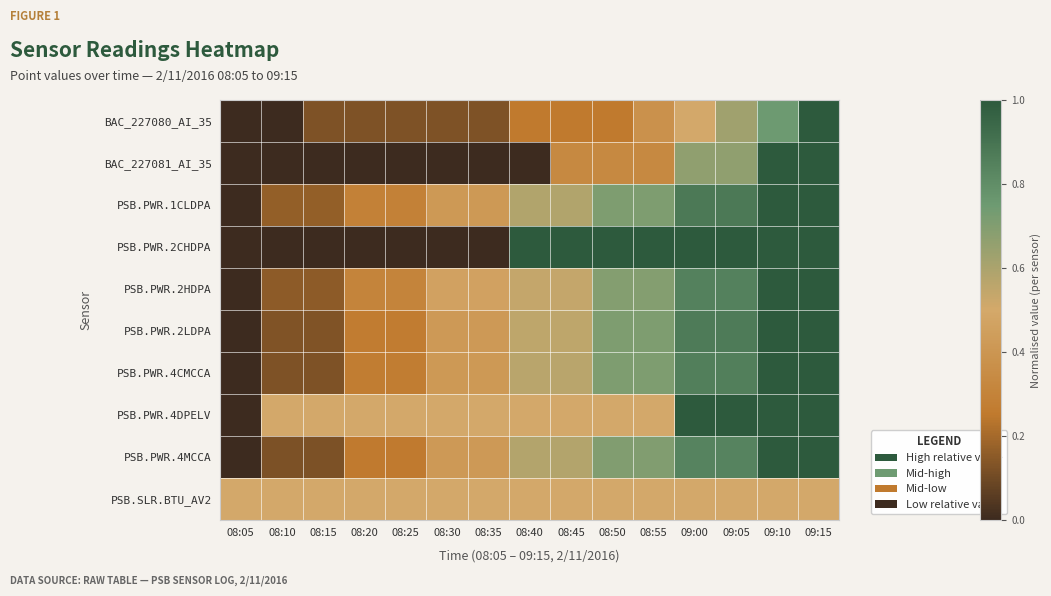

Reading right to left, extract all data points from this chart.

BAC_227080_AI_35: 09:15=1.0	09:10=0.8	09:05=0.6	09:00=0.5	08:55=0.4	08:50=0.2	08:45=0.2	08:40=0.2	08:35=0.1	08:30=0.1	08:25=0.1	08:20=0.1	08:15=0.1	08:10=0.0	08:05=0.0
BAC_227081_AI_35: 09:15=1.0	09:10=1.0	09:05=0.7	09:00=0.7	08:55=0.3	08:50=0.3	08:45=0.3	08:40=0.0	08:35=0.0	08:30=0.0	08:25=0.0	08:20=0.0	08:15=0.0	08:10=0.0	08:05=0.0
PSB.PWR.1CLDPA: 09:15=1.0	09:10=1.0	09:05=0.9	09:00=0.9	08:55=0.7	08:50=0.7	08:45=0.6	08:40=0.6	08:35=0.4	08:30=0.4	08:25=0.3	08:20=0.3	08:15=0.2	08:10=0.2	08:05=0.0
PSB.PWR.2CHDPA: 09:15=1.0	09:10=1.0	09:05=1.0	09:00=1.0	08:55=1.0	08:50=1.0	08:45=1.0	08:40=1.0	08:35=0.0	08:30=0.0	08:25=0.0	08:20=0.0	08:15=0.0	08:10=0.0	08:05=0.0
PSB.PWR.2HDPA: 09:15=1.0	09:10=1.0	09:05=0.8	09:00=0.8	08:55=0.7	08:50=0.7	08:45=0.5	08:40=0.5	08:35=0.5	08:30=0.5	08:25=0.3	08:20=0.3	08:15=0.2	08:10=0.2	08:05=0.0
PSB.PWR.2LDPA: 09:15=1.0	09:10=1.0	09:05=0.9	09:00=0.9	08:55=0.7	08:50=0.7	08:45=0.6	08:40=0.6	08:35=0.4	08:30=0.4	08:25=0.3	08:20=0.3	08:15=0.1	08:10=0.1	08:05=0.0
PSB.PWR.4CMCCA: 09:15=1.0	09:10=1.0	09:05=0.9	09:00=0.9	08:55=0.7	08:50=0.7	08:45=0.6	08:40=0.6	08:35=0.4	08:30=0.4	08:25=0.3	08:20=0.3	08:15=0.1	08:10=0.1	08:05=0.0
PSB.PWR.4DPELV: 09:15=1.0	09:10=1.0	09:05=1.0	09:00=1.0	08:55=0.5	08:50=0.5	08:45=0.5	08:40=0.5	08:35=0.5	08:30=0.5	08:25=0.5	08:20=0.5	08:15=0.5	08:10=0.5	08:05=0.0
PSB.PWR.4MCCA: 09:15=1.0	09:10=1.0	09:05=0.8	09:00=0.8	08:55=0.7	08:50=0.7	08:45=0.6	08:40=0.6	08:35=0.4	08:30=0.4	08:25=0.3	08:20=0.3	08:15=0.1	08:10=0.1	08:05=0.0
PSB.SLR.BTU_AV2: 09:15=0.5	09:10=0.5	09:05=0.5	09:00=0.5	08:55=0.5	08:50=0.5	08:45=0.5	08:40=0.5	08:35=0.5	08:30=0.5	08:25=0.5	08:20=0.5	08:15=0.5	08:10=0.5	08:05=0.5